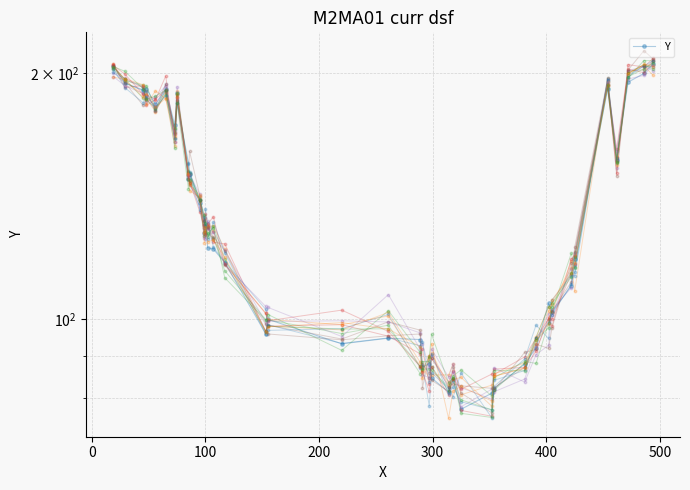

What is the value of the 36th point from the left?

191.3